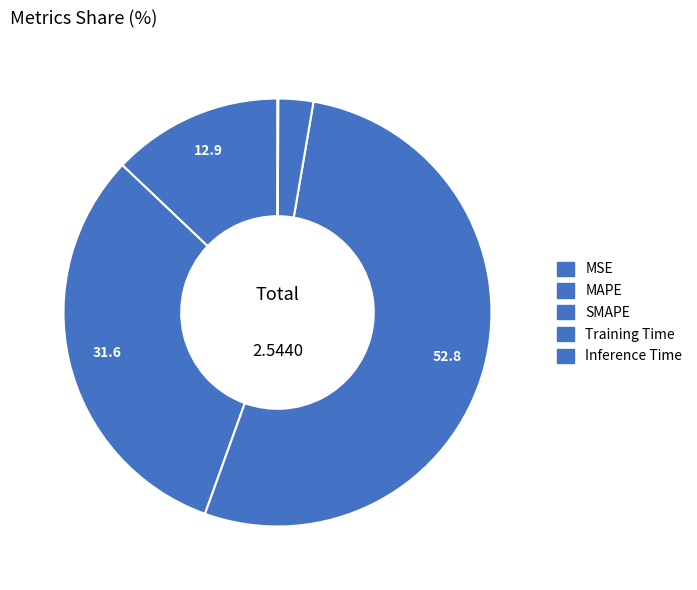

Count the number of slices in the pie.

5